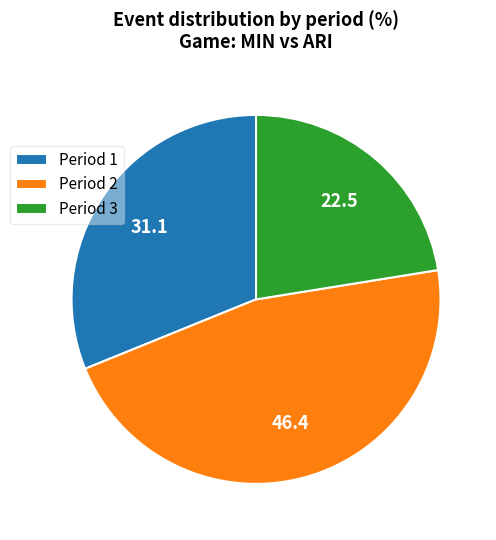

Rank the categories by value from lowest to highest.

Period 3, Period 1, Period 2